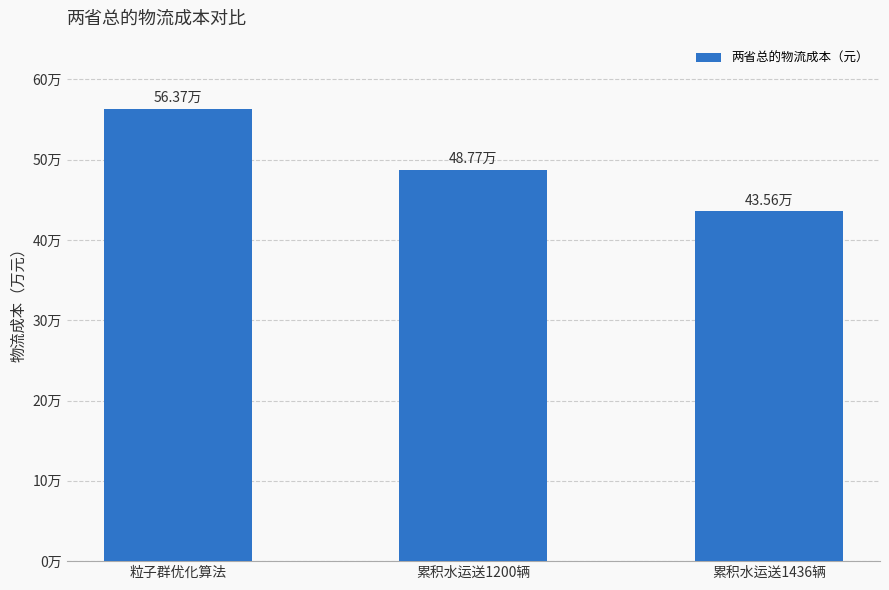

At which label is the value closest to 499645?

累积水运送1200辆